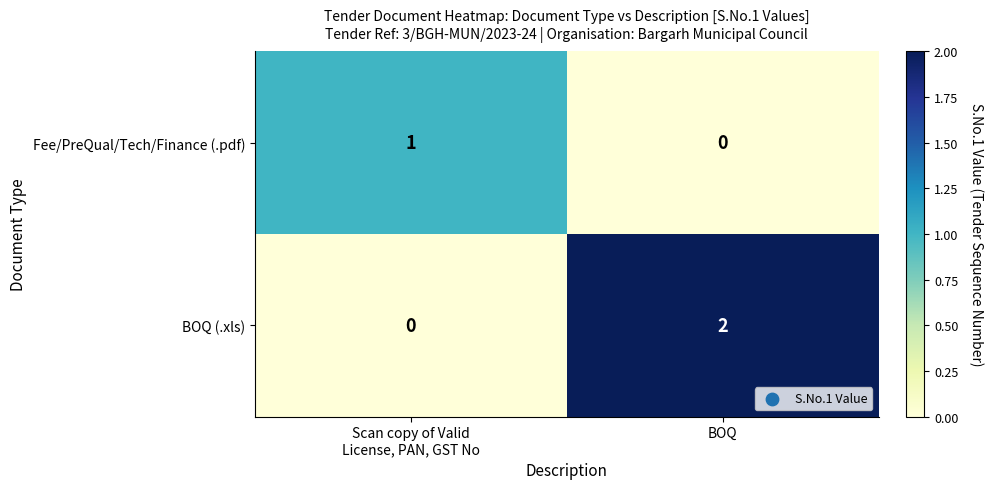

At which category is the sum across all series the highest?

BOQ